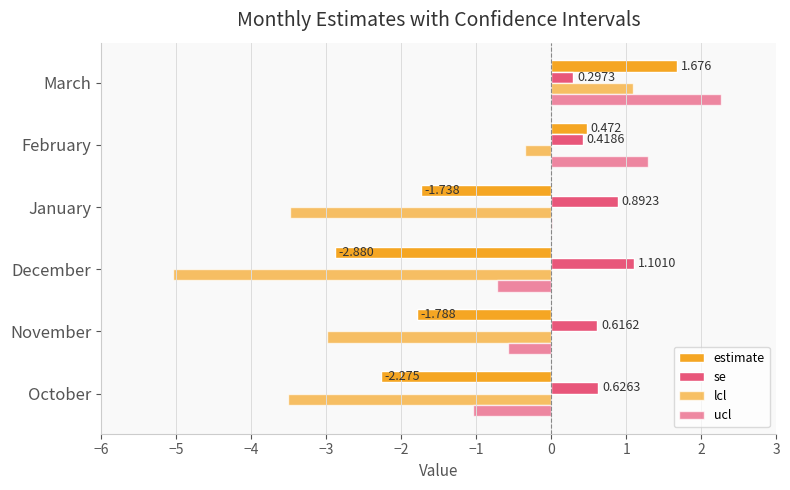

How many series are shown in this chart?

4